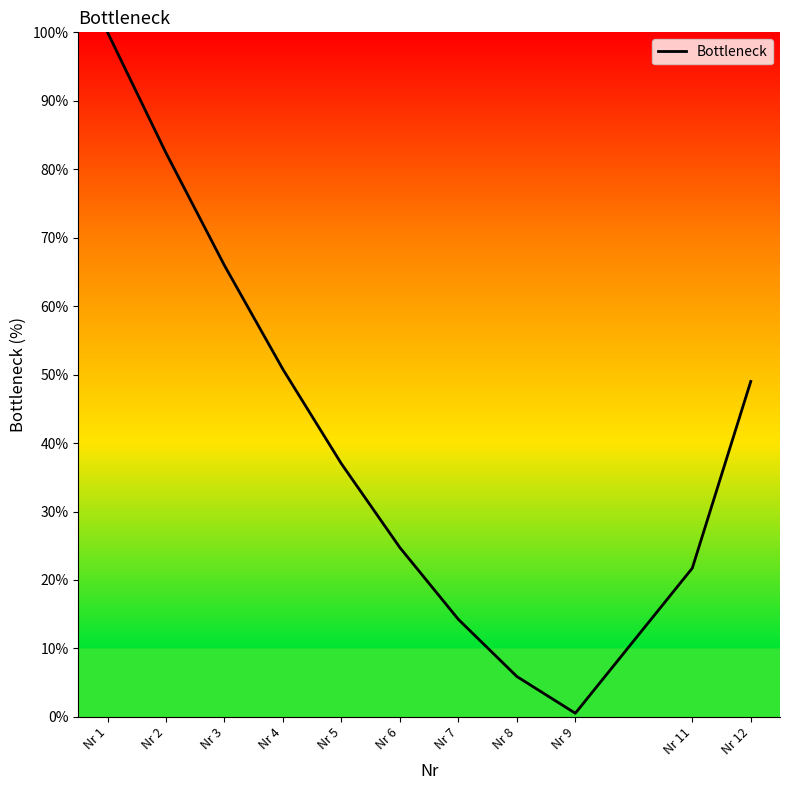

Between Nr 5 and Nr 8, which is larger?

Nr 5